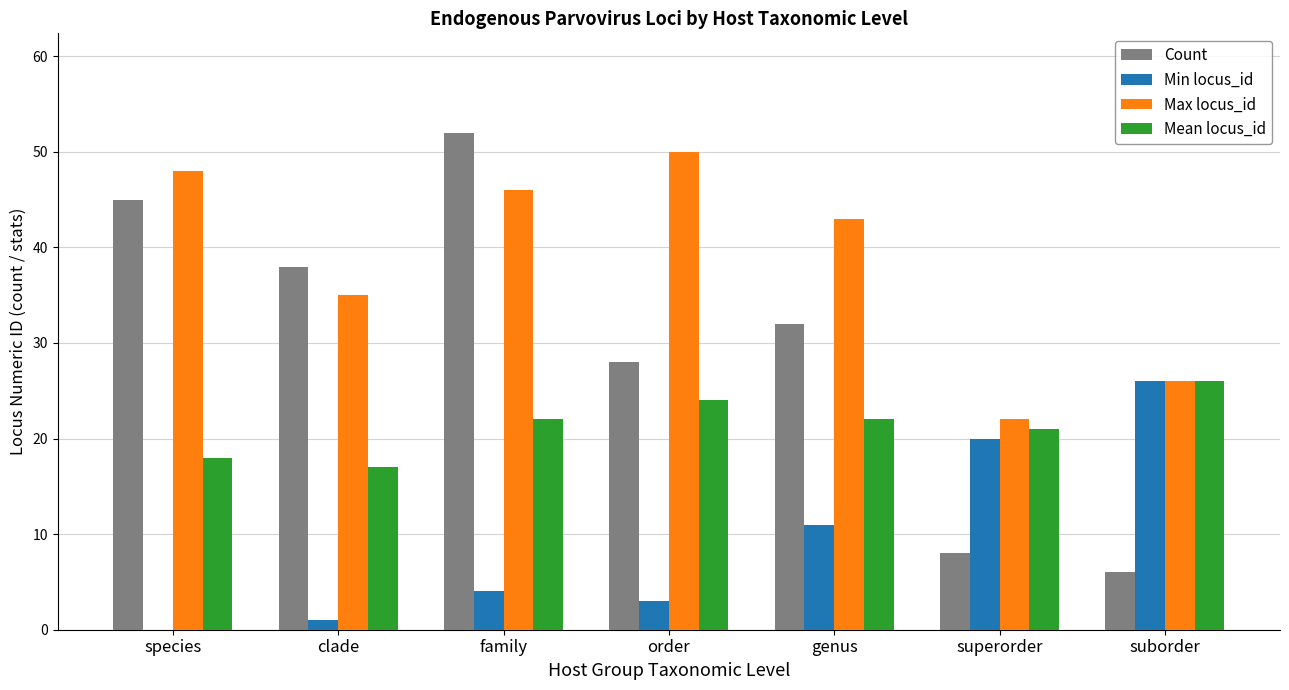

At which category is the sum across all series the highest?

family